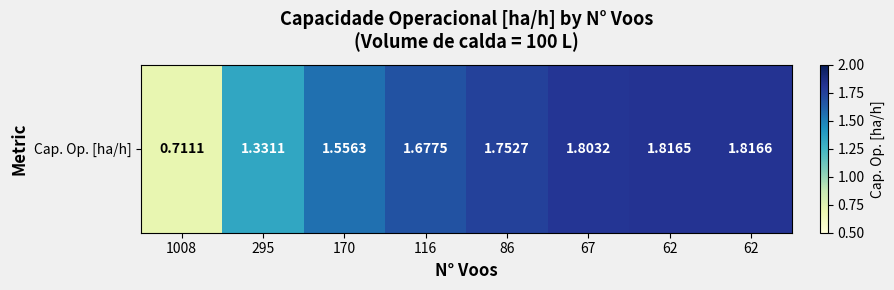

Which has a higher value, 116 or 67?

67